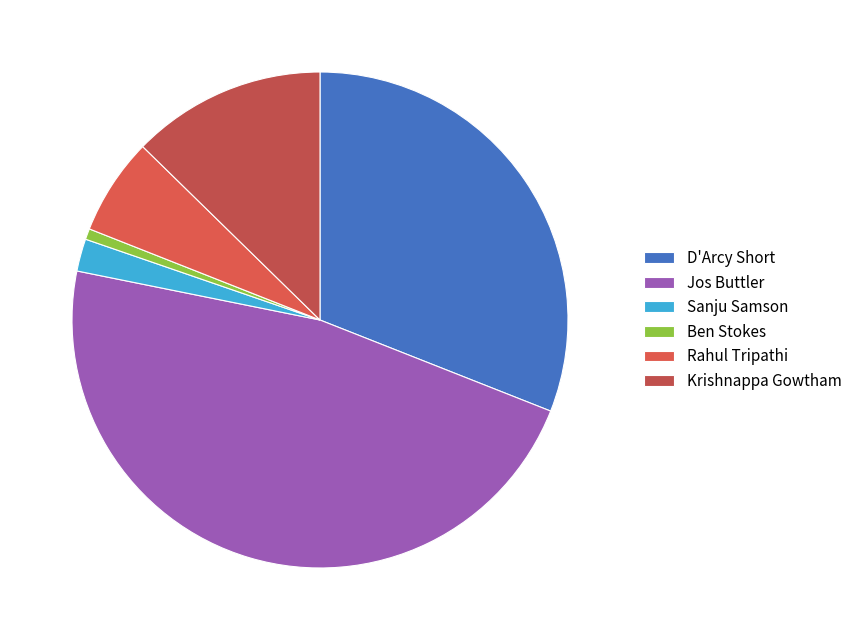

To the nearest percent, what percentage of the pie is Ben Stokes?

1%